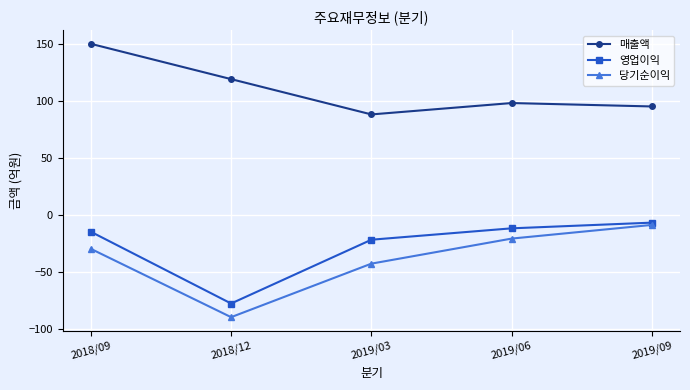

True or false: 매출액 and 당기순이익 cross at least once.

False